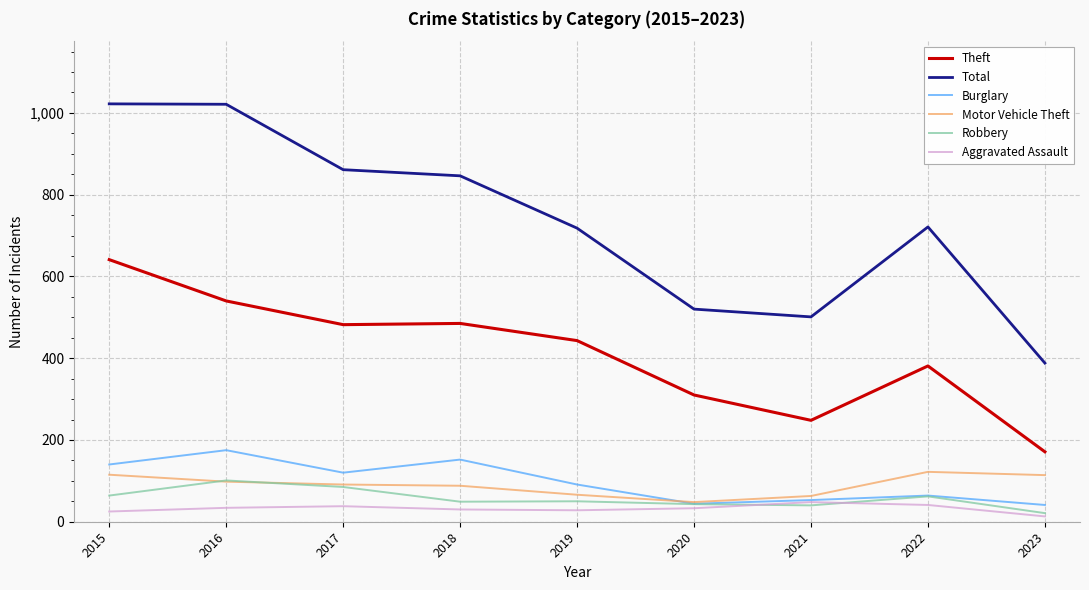

What is the difference between the maximum and minimum values in the Total series?

634